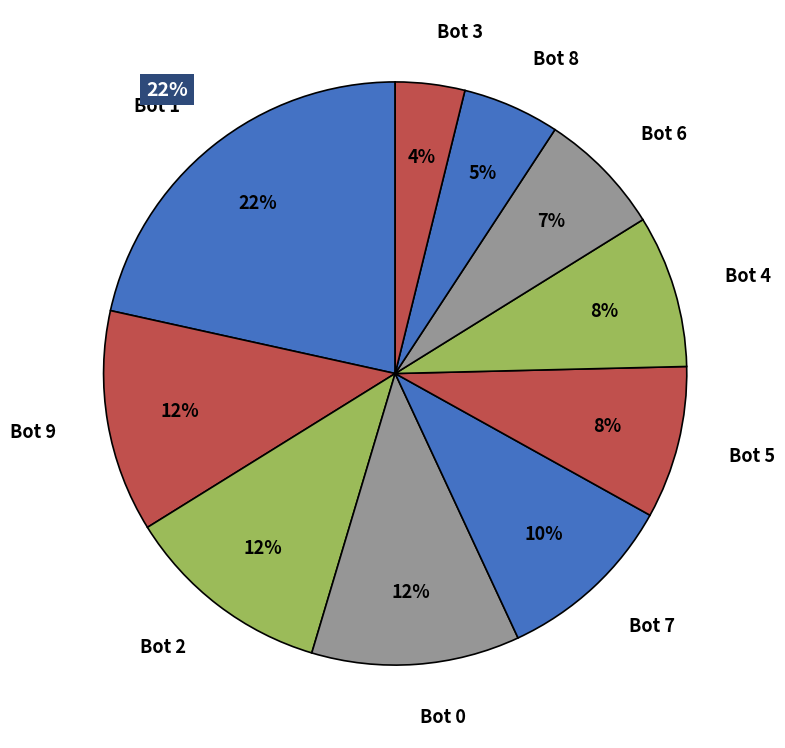

The Bot 6 slice represents 1% of the pie. True or false?

False